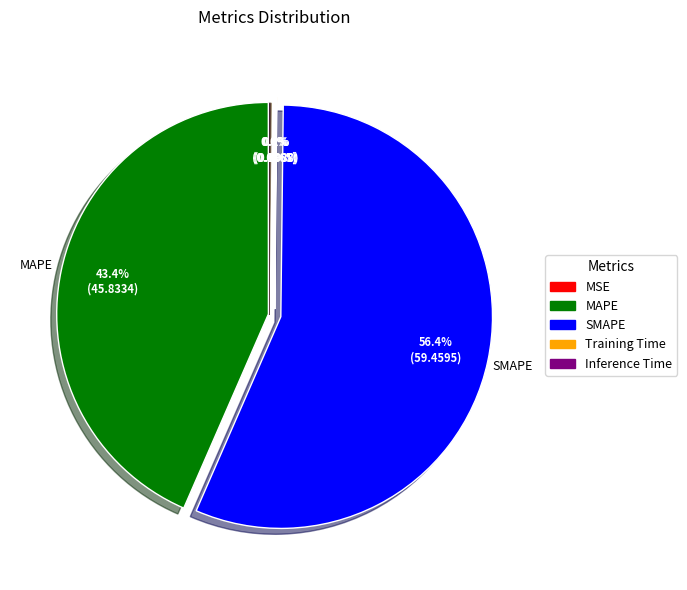

How much of the chart is everything except SMAPE?

43.6%